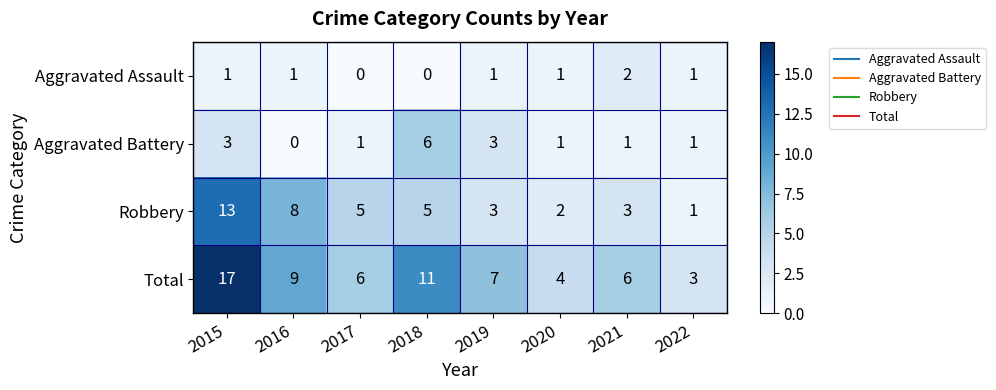

What is the sum of all Aggravated Battery values?

16